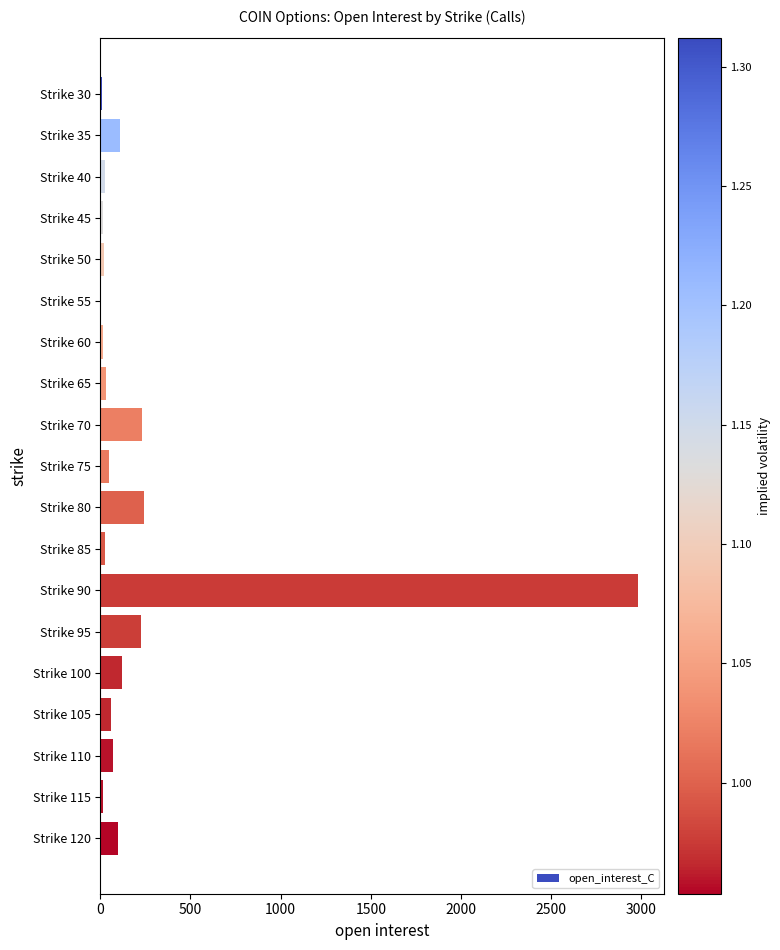

How many categories are shown in the chart?

19